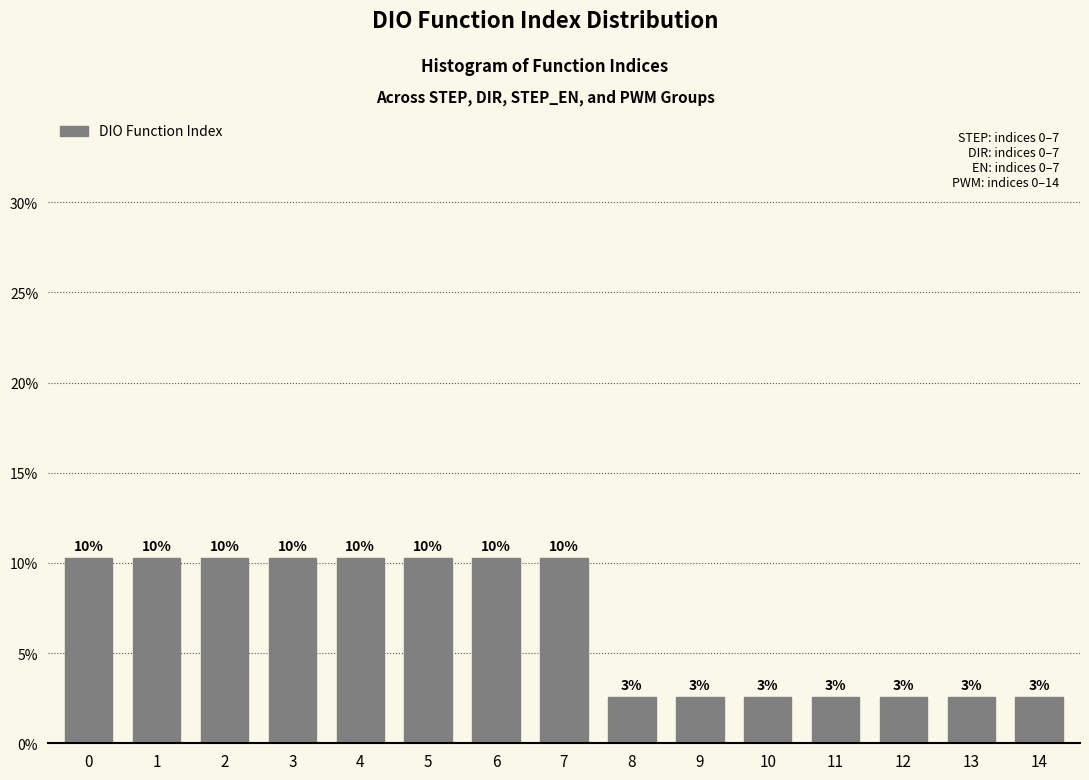

Does the chart contain any negative values?

No